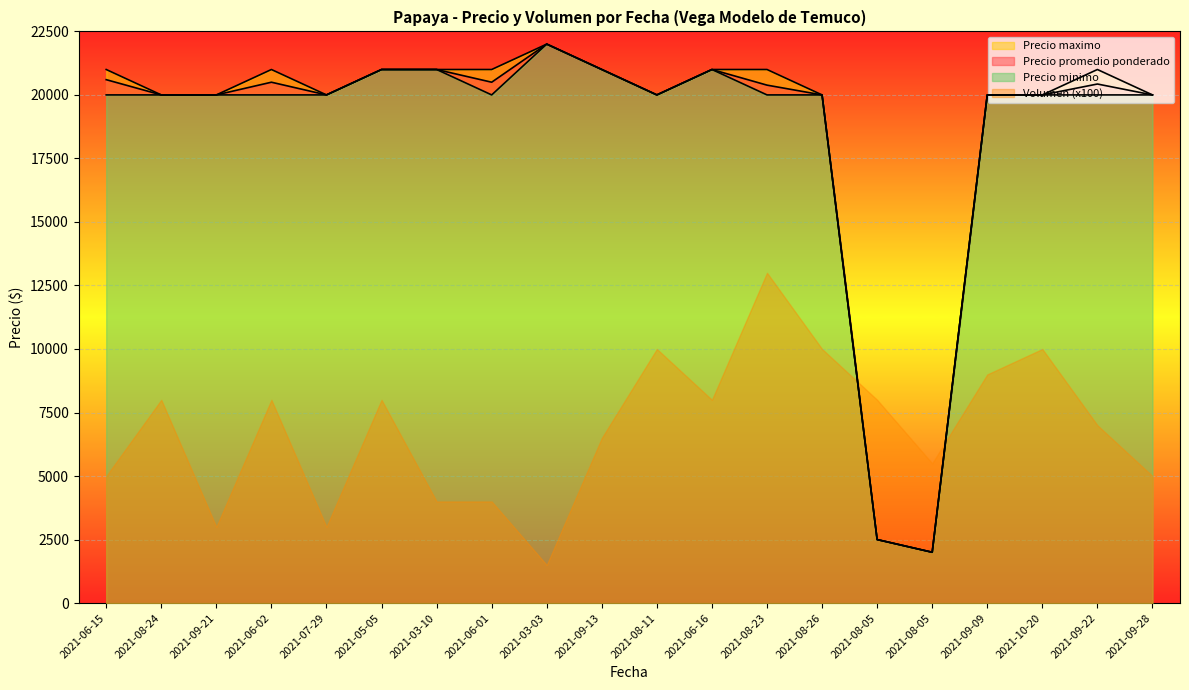

Read the Precio minimo value at 2021-06-02, to the nearest 100.

20000